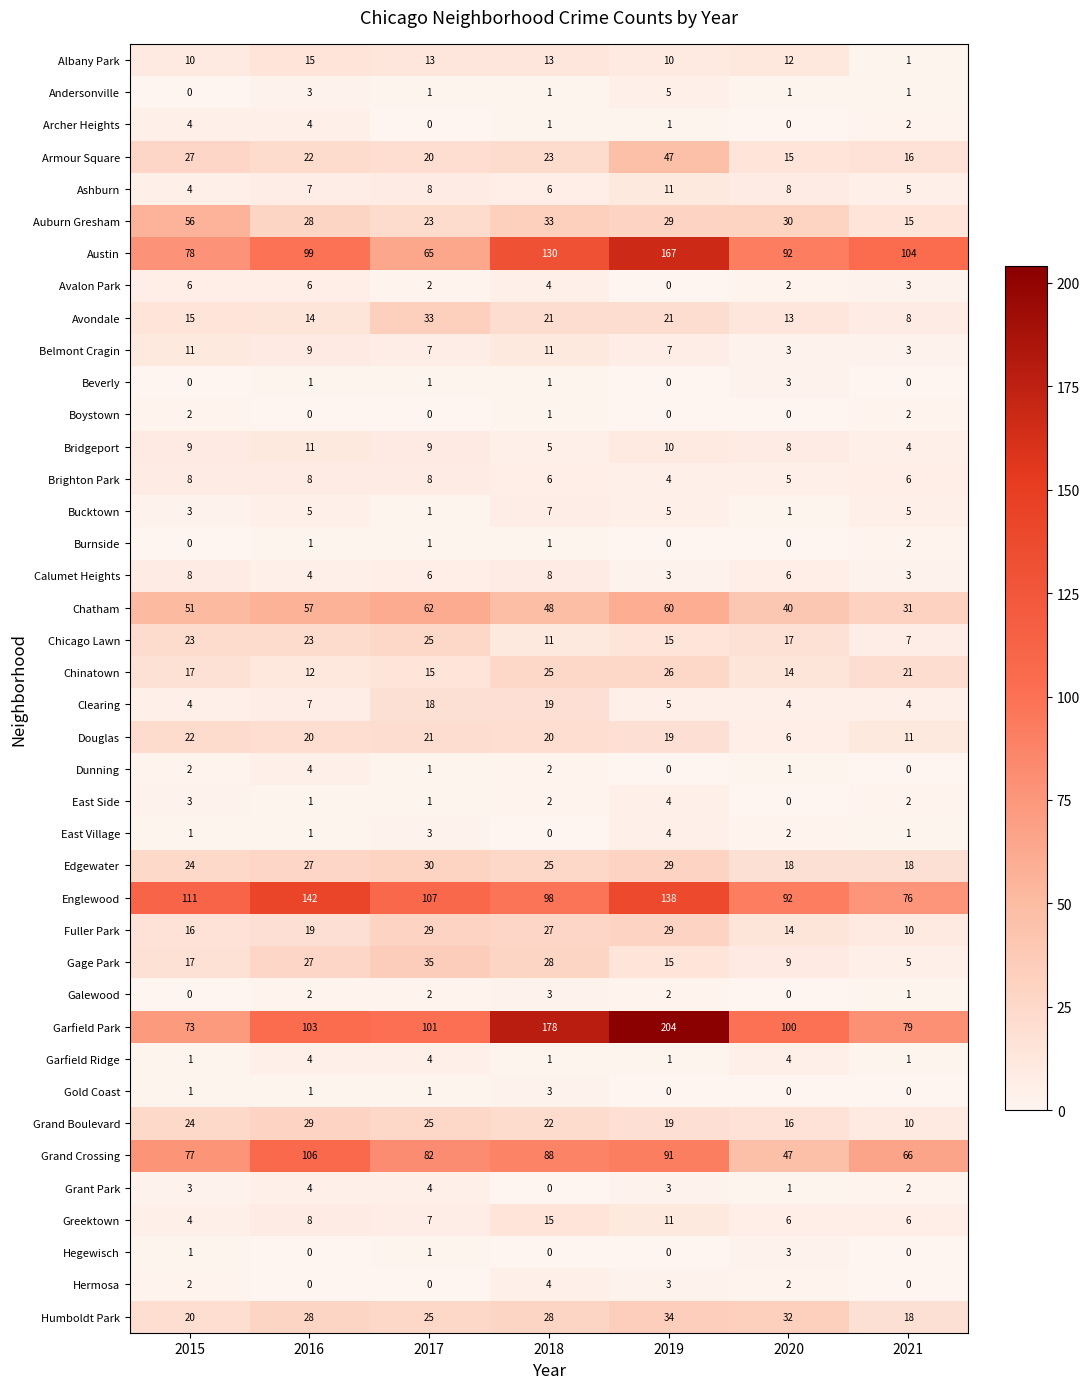

At which label is Chatham closest to 46?

2018